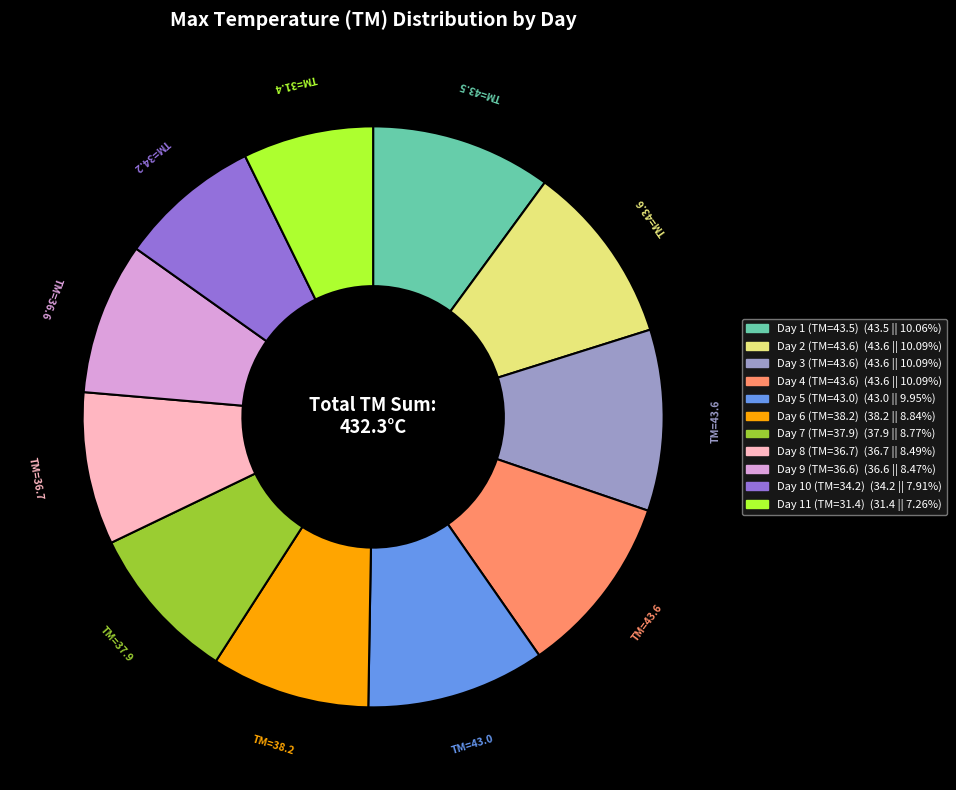

Which slice is the smallest?

Day 11 (TM=31.4)